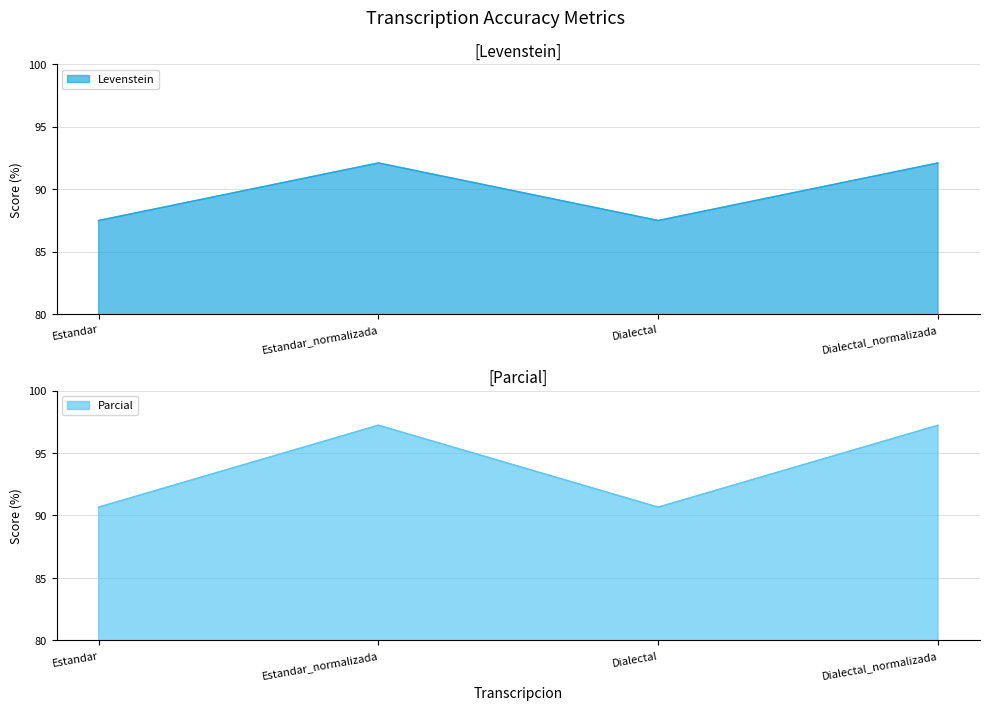

What value does the Levenstein series have at Estandar?

87.5